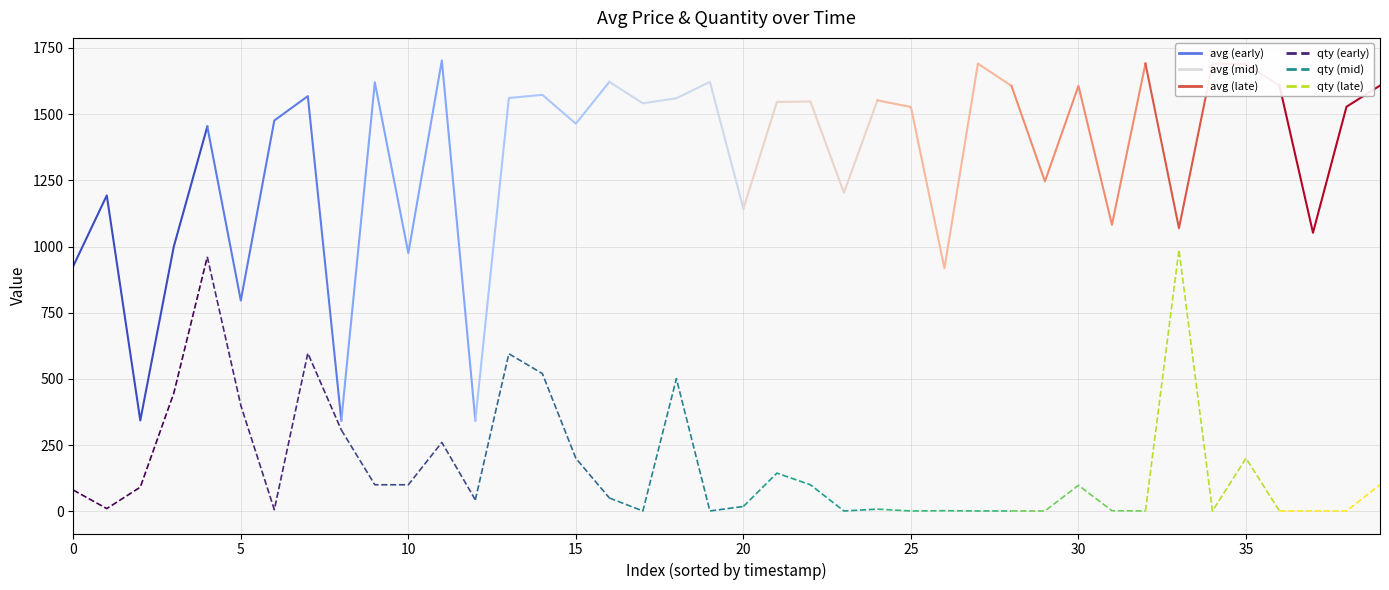

How many data points does each series have?

40